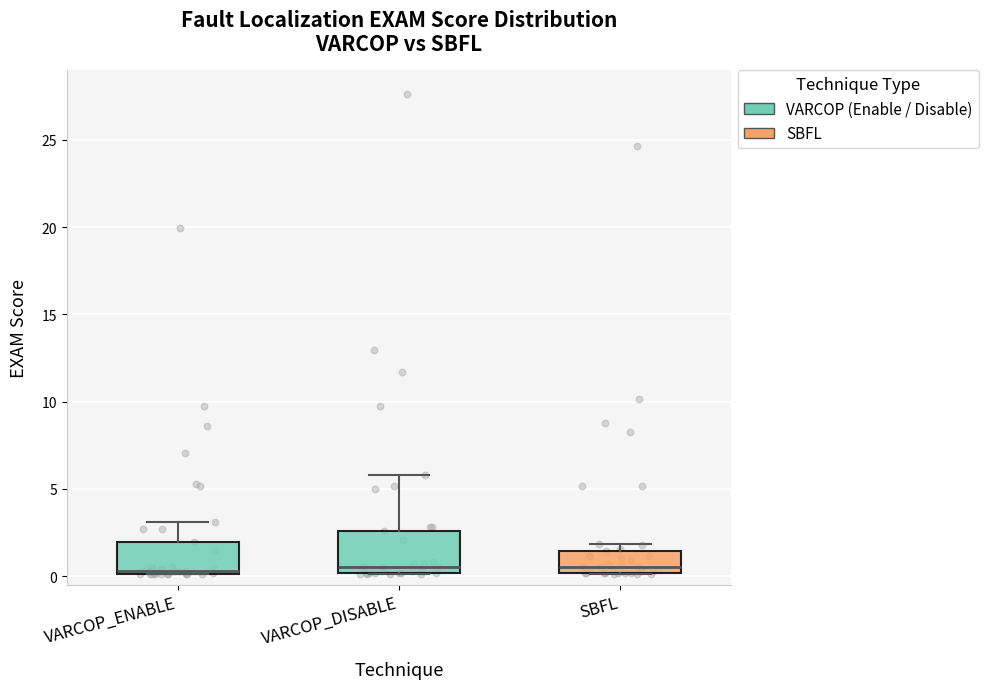

Where is the upper edge of the box for VARCOP_DISABLE on the y-axis? The values are not printed on the chart, so give them approximately, as read against the axis.

2.5